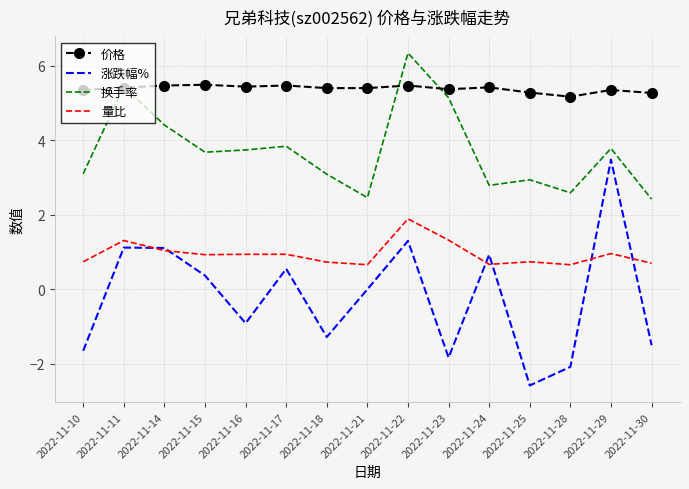

At which label is 价格 closest to 5?

2022-11-28